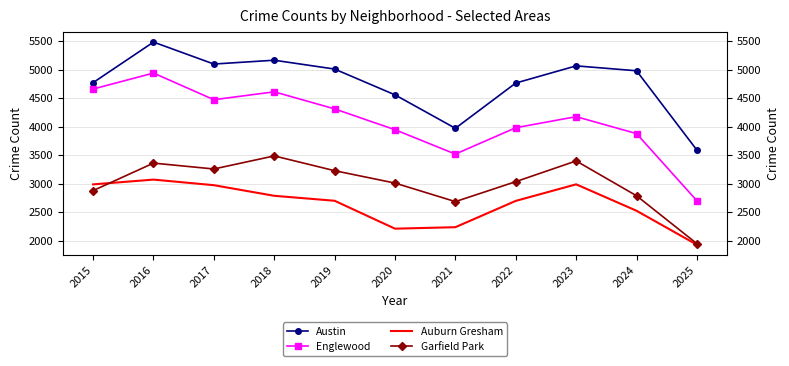

Which series has the largest range (max minus min)?

Englewood